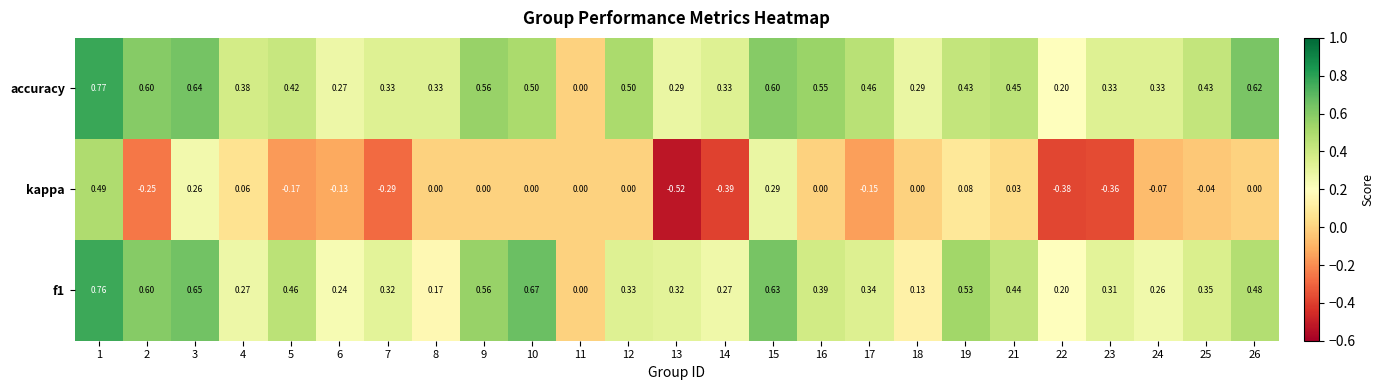

How many values in f1 are above zero?

24